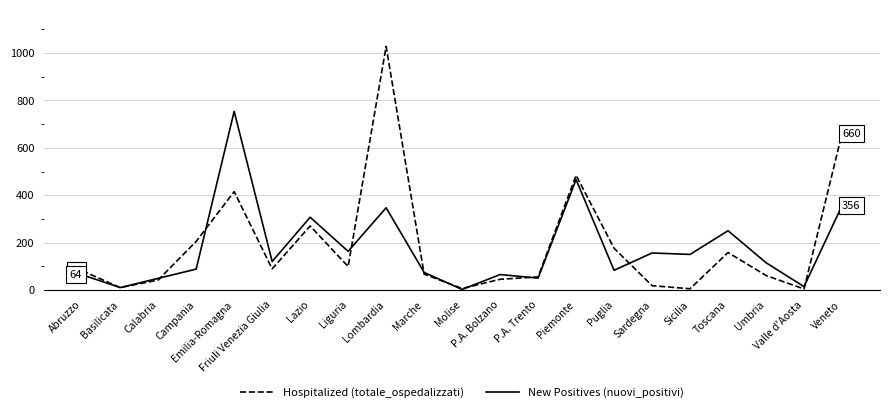

What is the lowest value of the New Positives (nuovi_positivi) series?

2